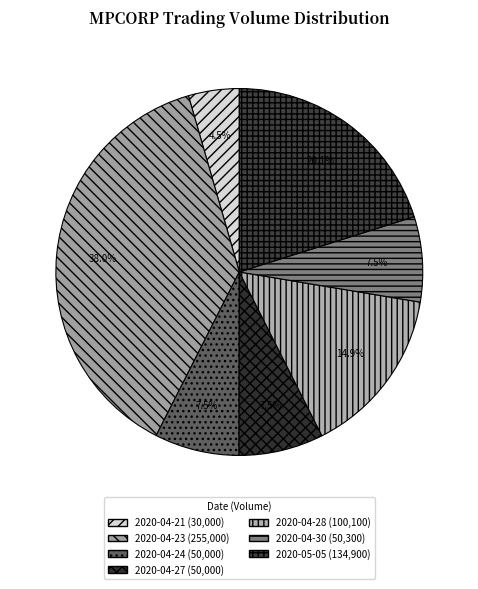

Approximately how many times larger is the value at 2020-04-23 compared to 2020-04-28?

2.5